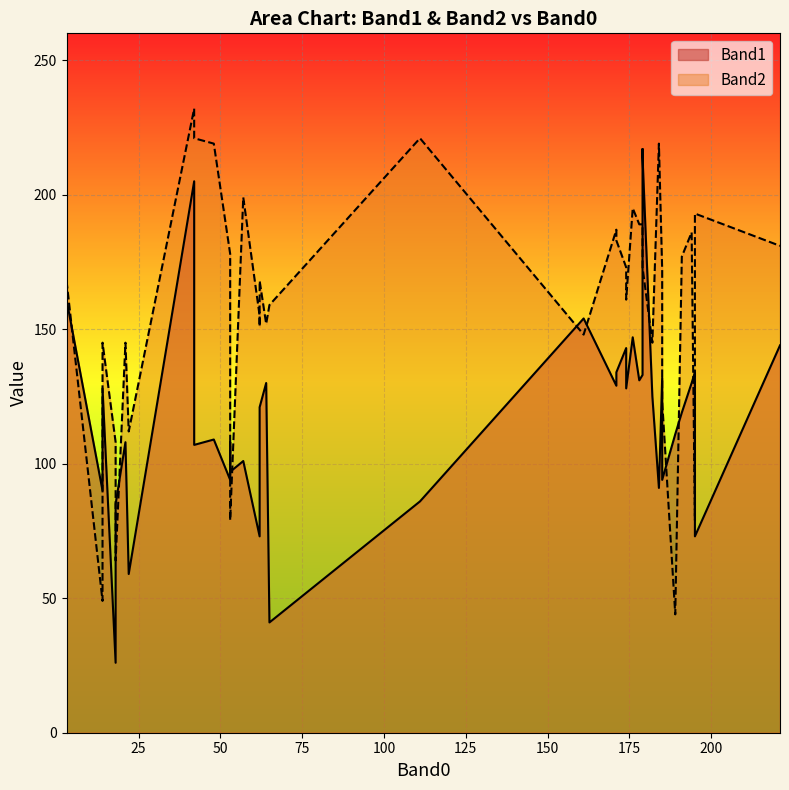

True or false: Band1 and Band2 cross at least once.

True